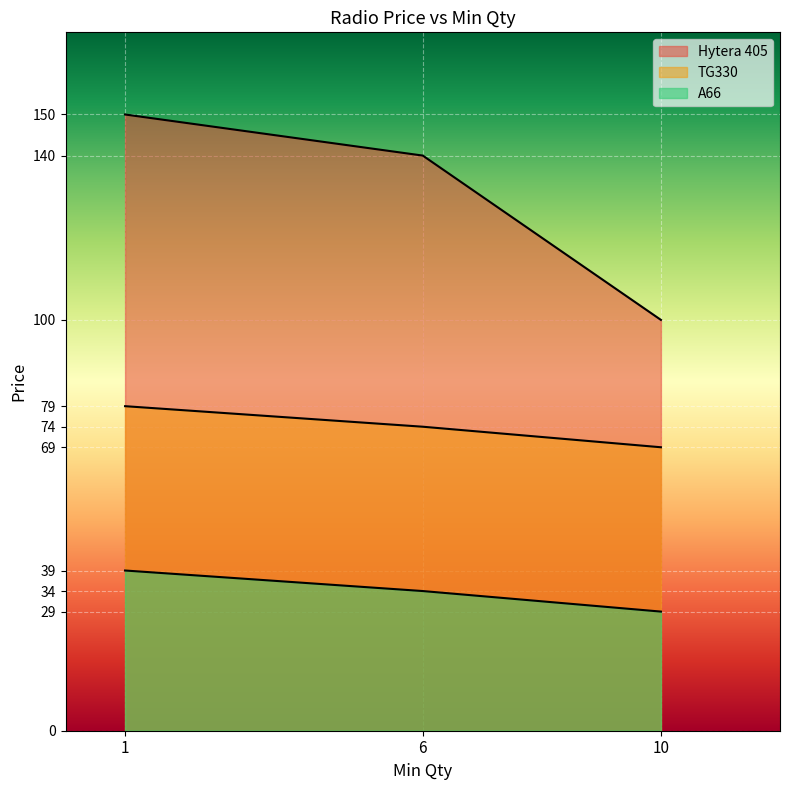

What is the difference between the A66 values at 6 and 10?

5